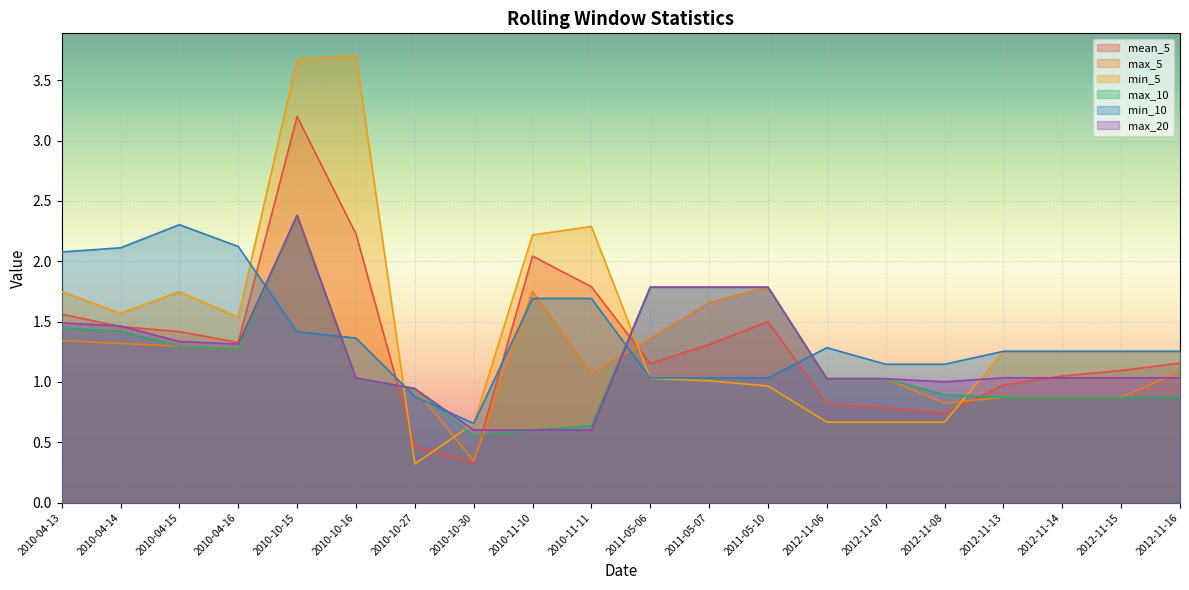

Which series has the largest total across all categories?

min_5